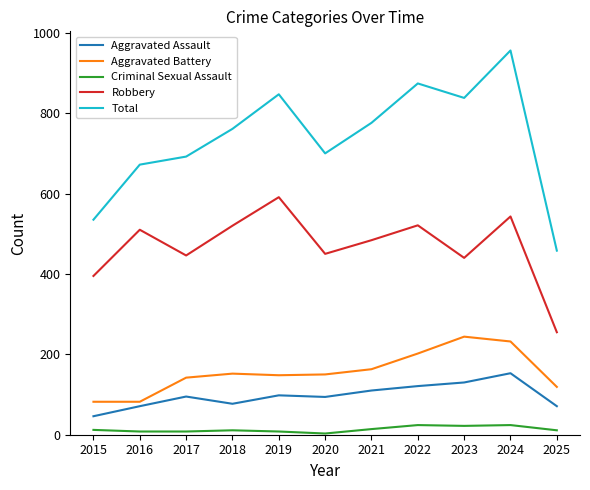

What is the difference between the Robbery values at 2022 and 2023?

81